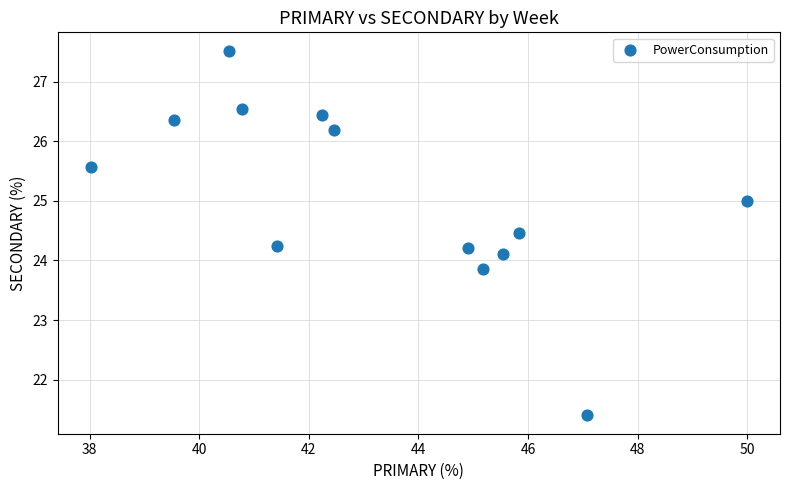

What is the range of X values (max minus min)?

12.0